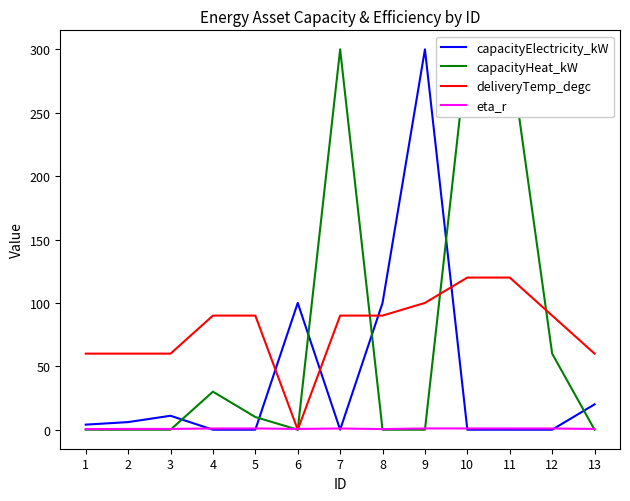

Reading right to left, transcribe all the data shown in this chart.

capacityElectricity_kW: 13=20.0	12=0.0	11=0.0	10=0.0	9=300.0	8=100.0	7=0.0	6=100.0	5=0.0	4=0.0	3=11.0	2=6.0	1=4.0
capacityHeat_kW: 13=0.0	12=60.0	11=300.0	10=300.0	9=0.0	8=0.0	7=300.0	6=0.0	5=10.0	4=30.0	3=0.0	2=0.0	1=0.0
deliveryTemp_degc: 13=60.0	12=90.0	11=120.0	10=120.0	9=100.0	8=90.0	7=90.0	6=0.0	5=90.0	4=90.0	3=60.0	2=60.0	1=60.0
eta_r: 13=0.6	12=0.9	11=1.0	10=1.0	9=1.0	8=0.5	7=0.9	6=0.6	5=1.0	4=0.9	3=0.6	2=0.6	1=0.5